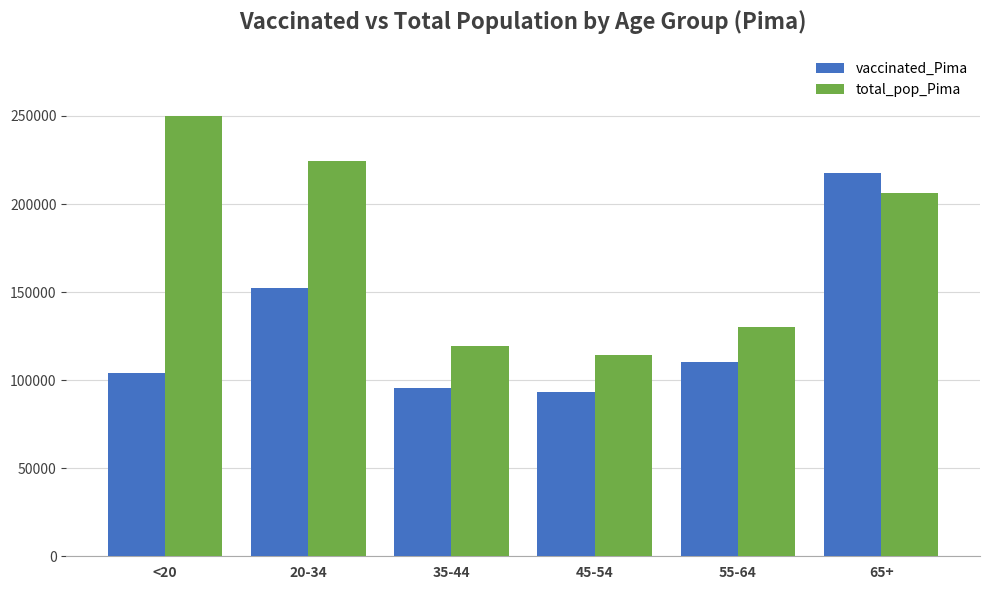

What are all the series names shown in the legend?

vaccinated_Pima, total_pop_Pima